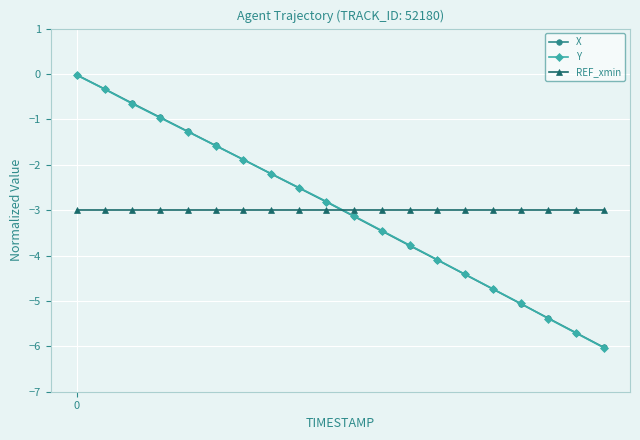

What is the minimum value for X?

-6.0